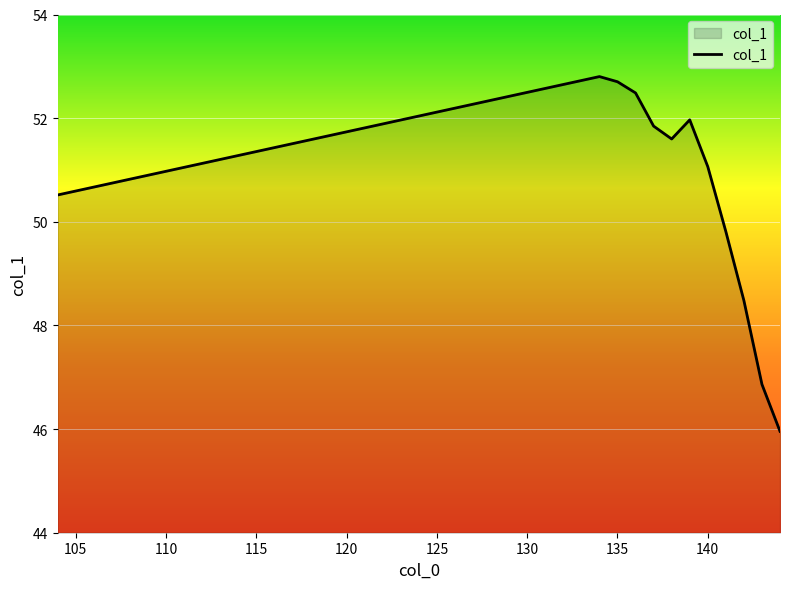

What is the maximum value shown in the chart?

52.8